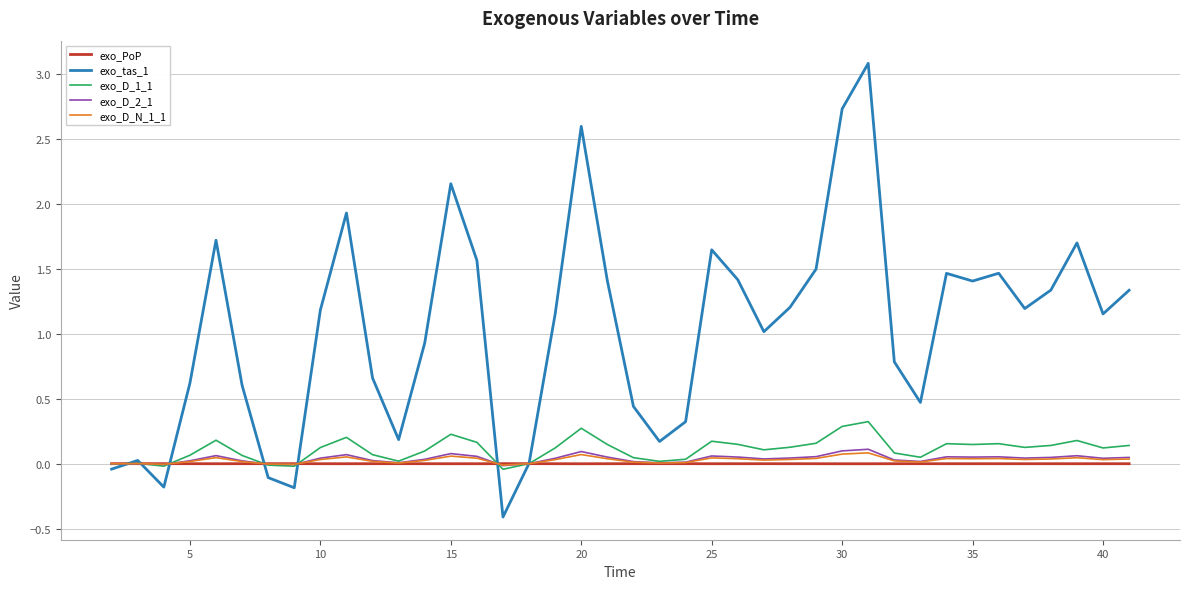

Which series has the widest spread of values?

exo_tas_1